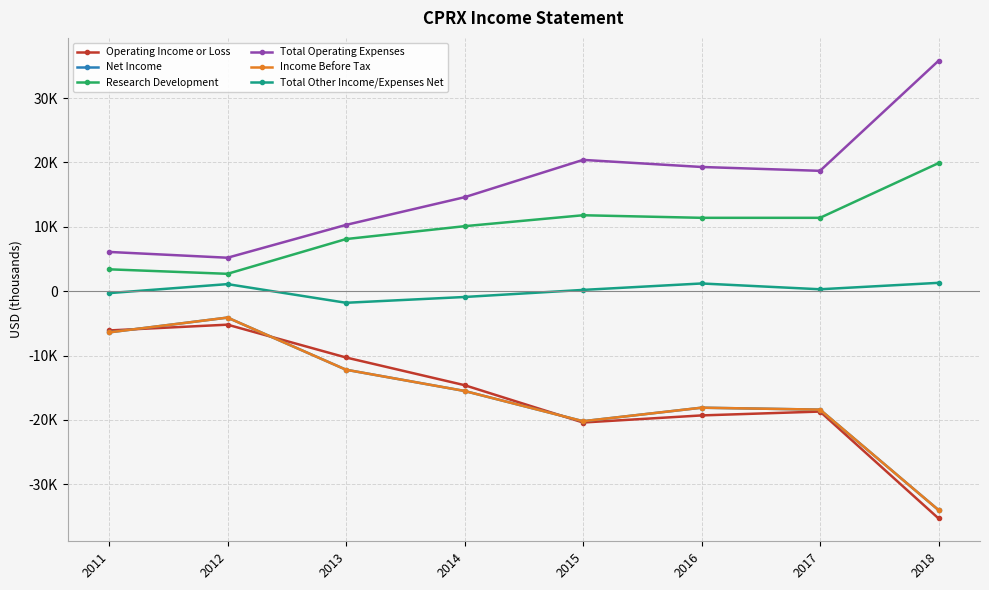

At 2014, list the series in order from smallest to largest.

Net Income, Income Before Tax, Operating Income or Loss, Total Other Income/Expenses Net, Research Development, Total Operating Expenses